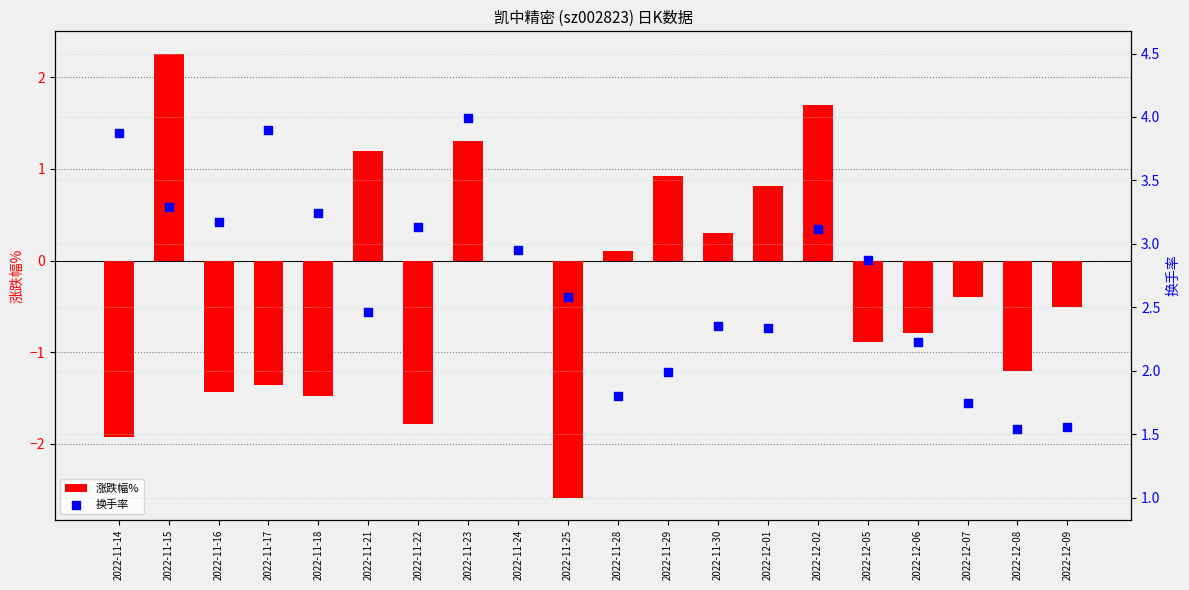

At how many categories does at least one series exceed 1?

20